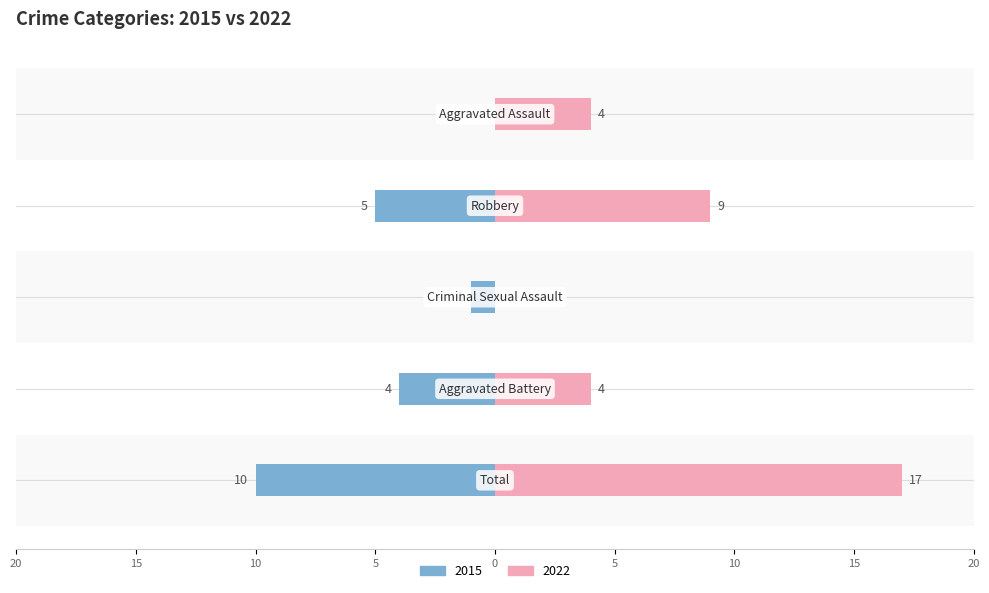

Count the Right (2022) values in the range 4 to 9.

3